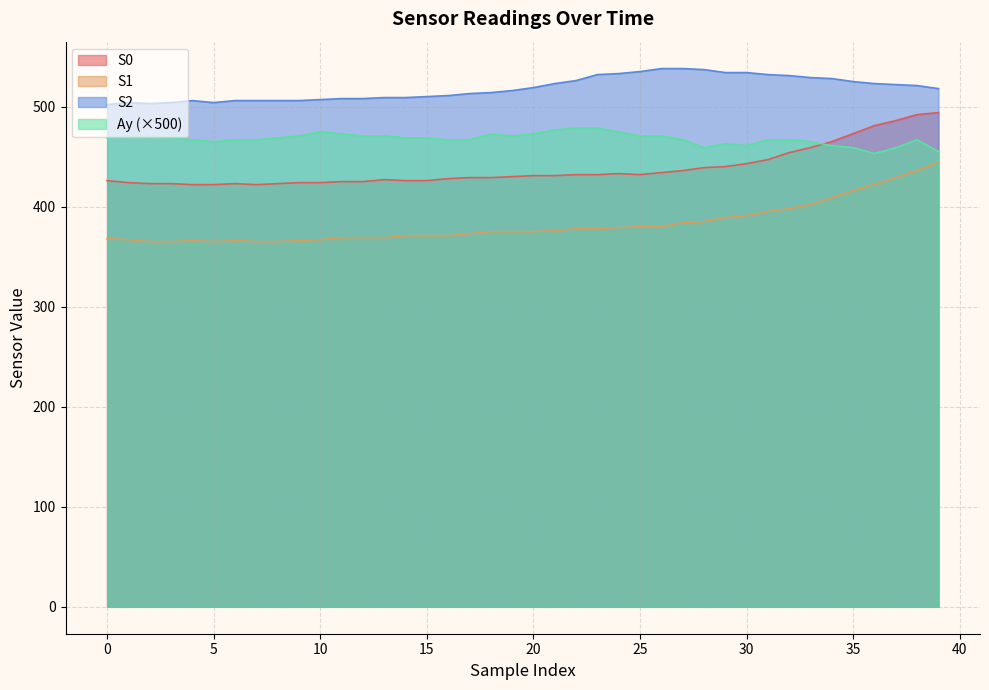

Which category has the highest value across all series?

26